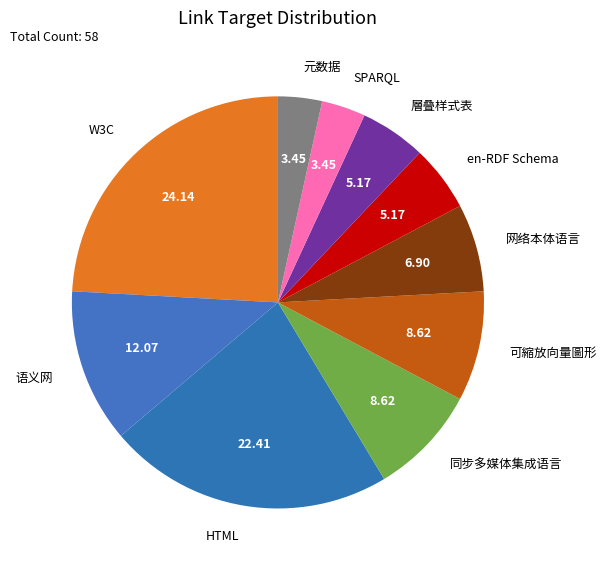

How many segments does this pie chart have?

10